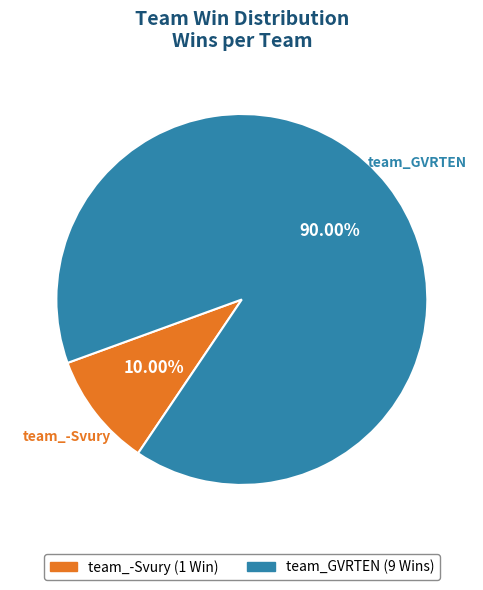

To the nearest percent, what percentage of the pie is team_GVRTEN?

90%